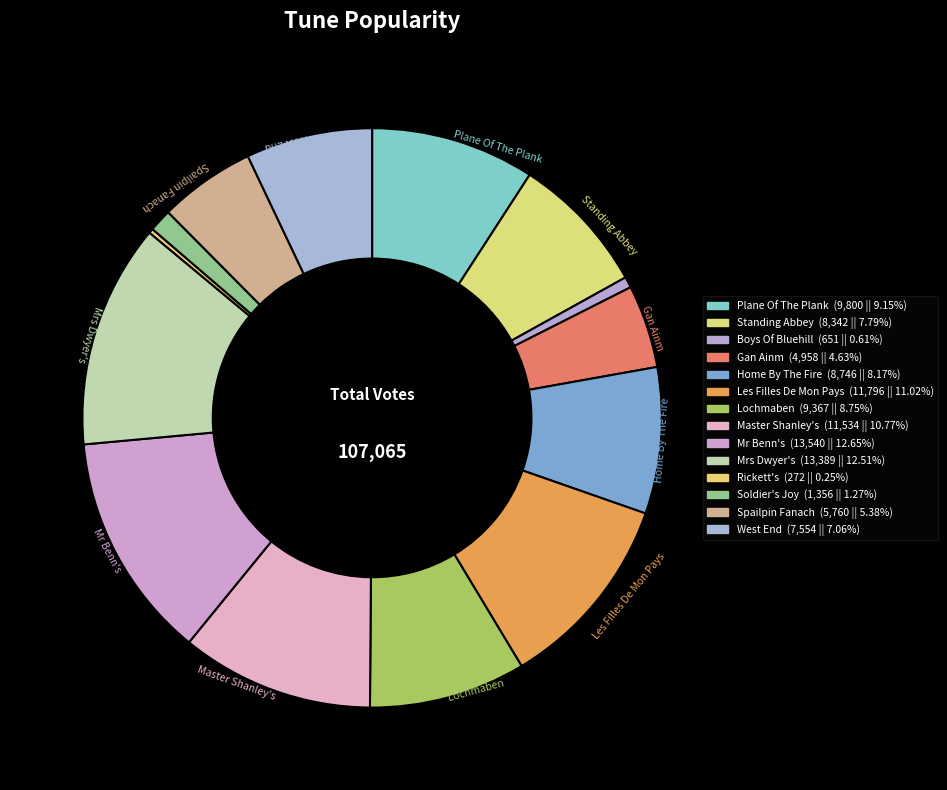

True or false: Standing Abbey accounts for 21% of the total.

False